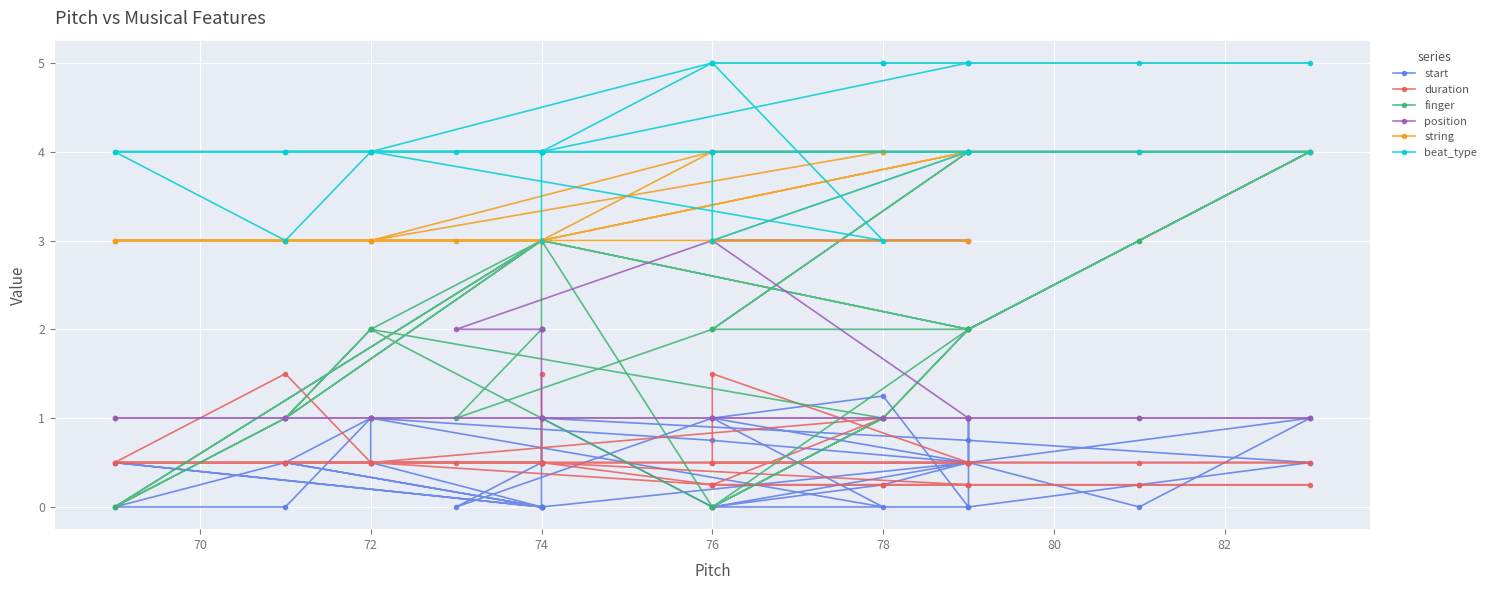

How many finger values are between 1 and 3?

32